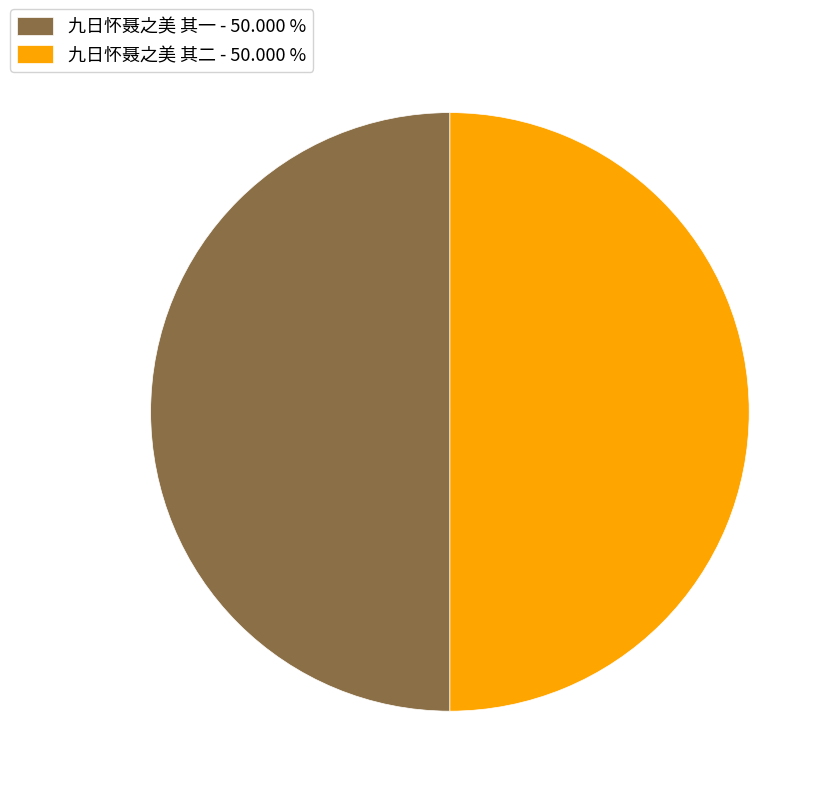

What is the ratio of the value at 九日怀聂之美 其二 to the value at 九日怀聂之美 其一?

1.0